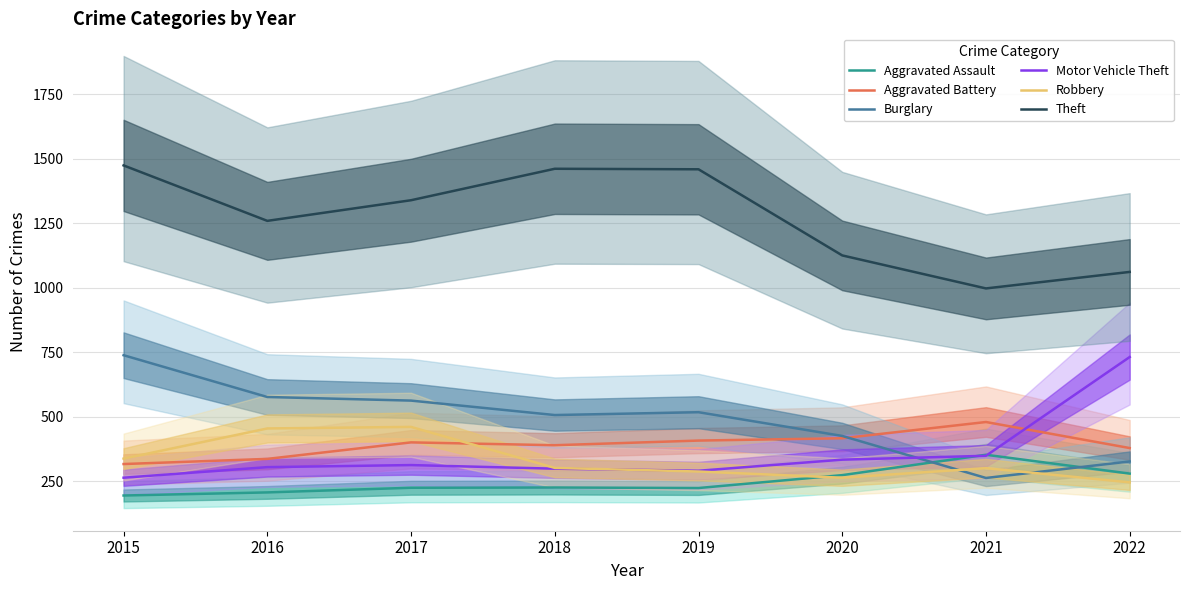

Where is Burglary nearest to the value 500?

2018